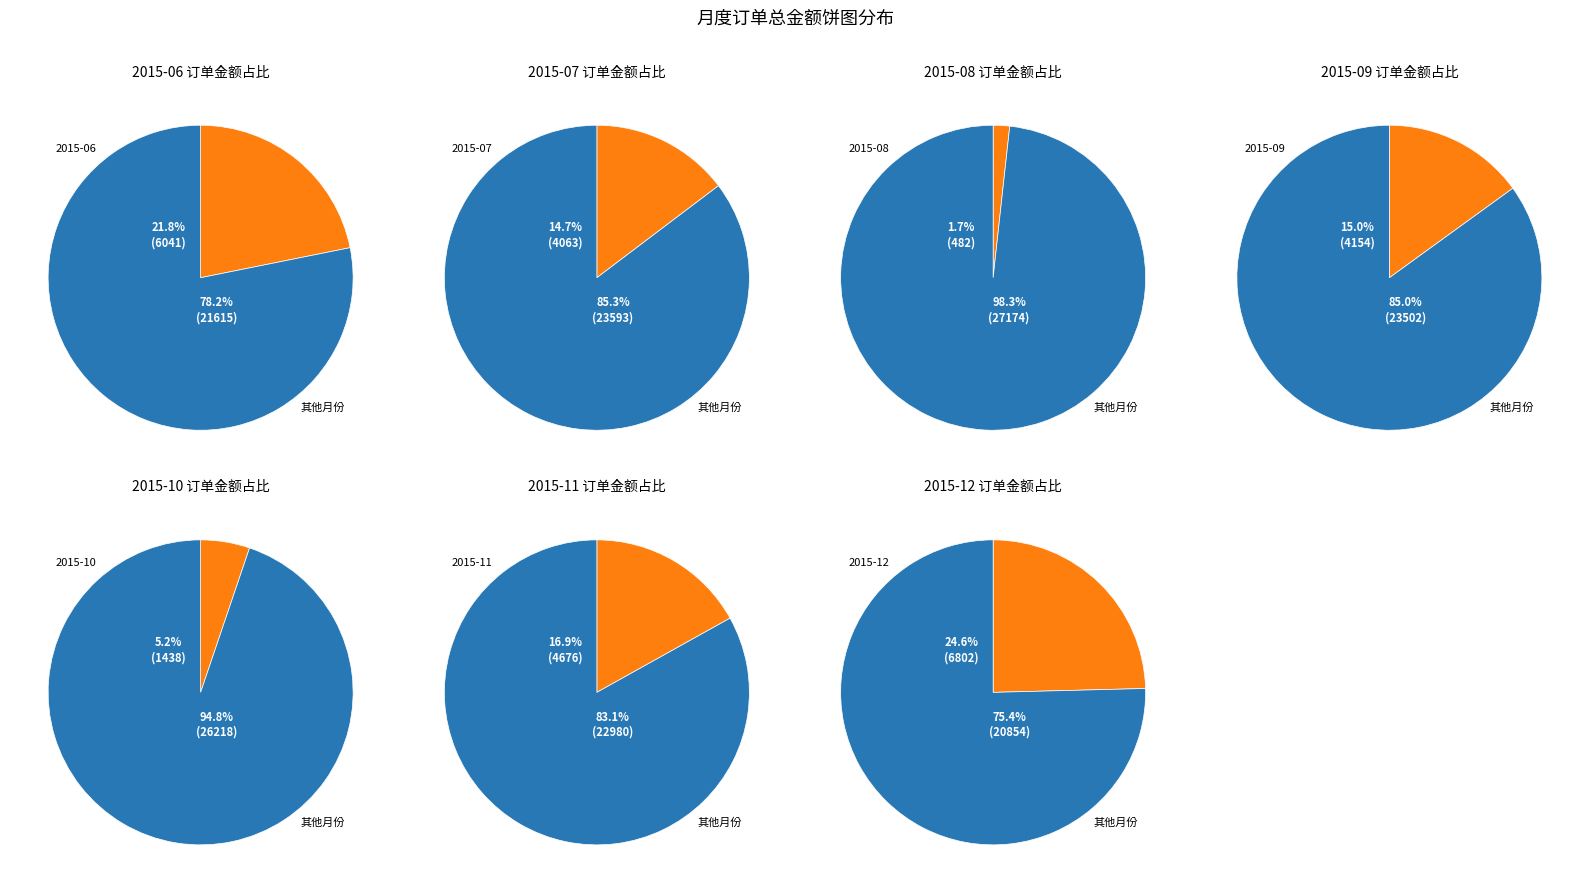

Is the sum of 2015-12 and 2015-09 greater than half?

No